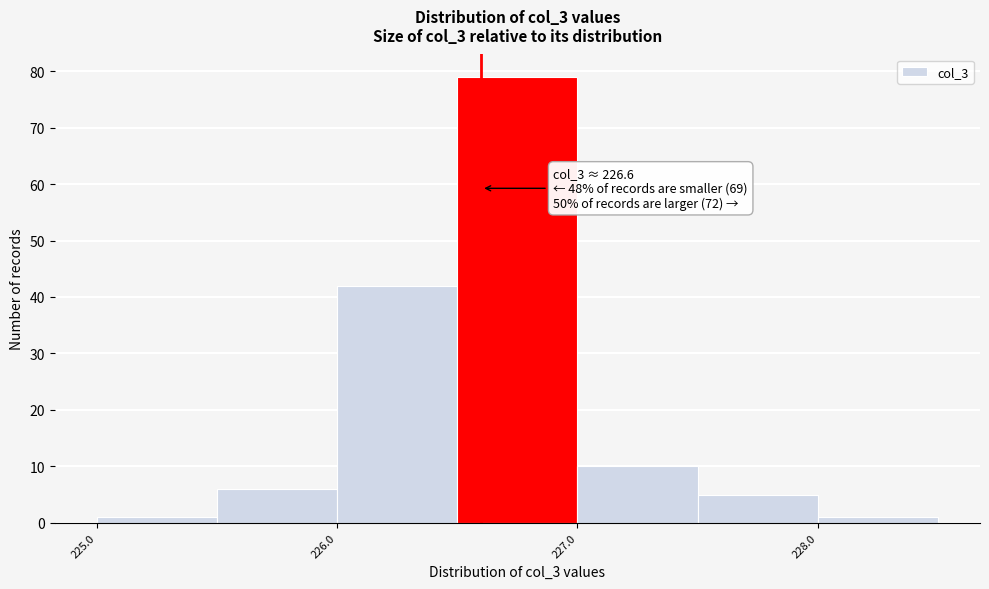

Which range on the x-axis has the tallest bar?

226.5 to 227.0